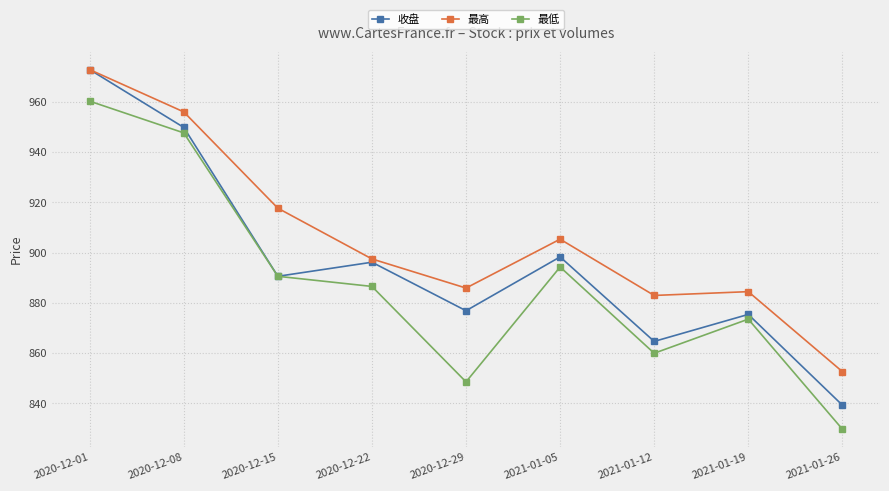

Where is the first local maximum for 最高?

2021-01-05